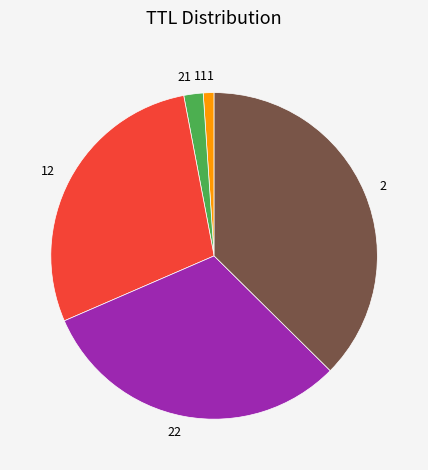

What is the ratio of the value at 22 to the value at 2?

0.8